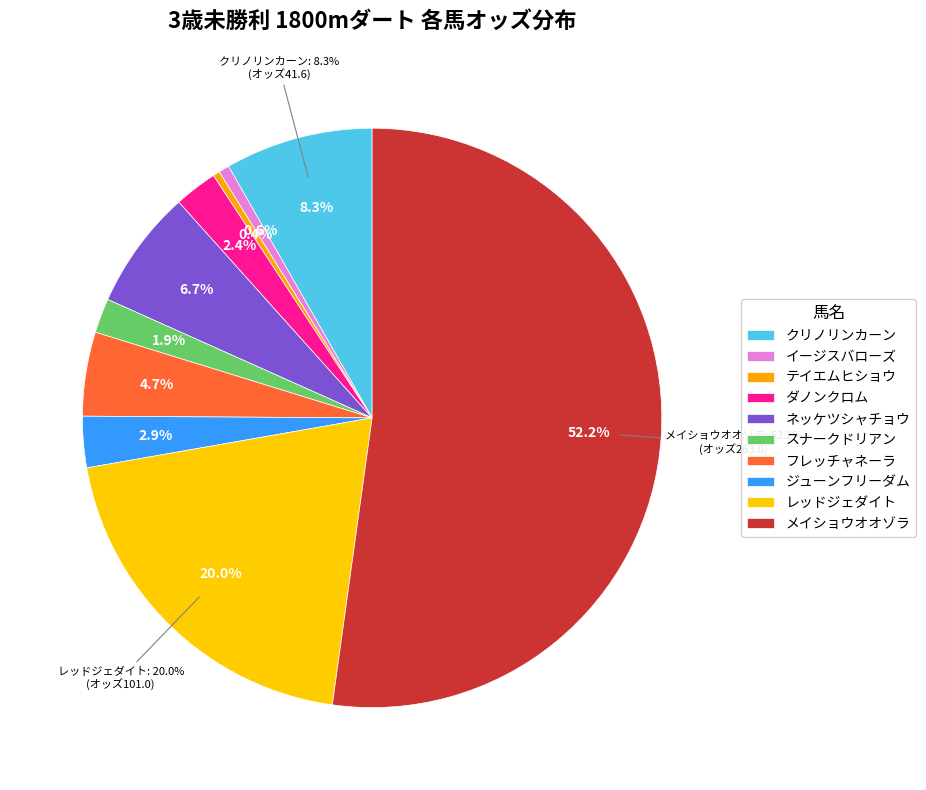

Is it true that スナークドリアン is 9% of the pie?

False